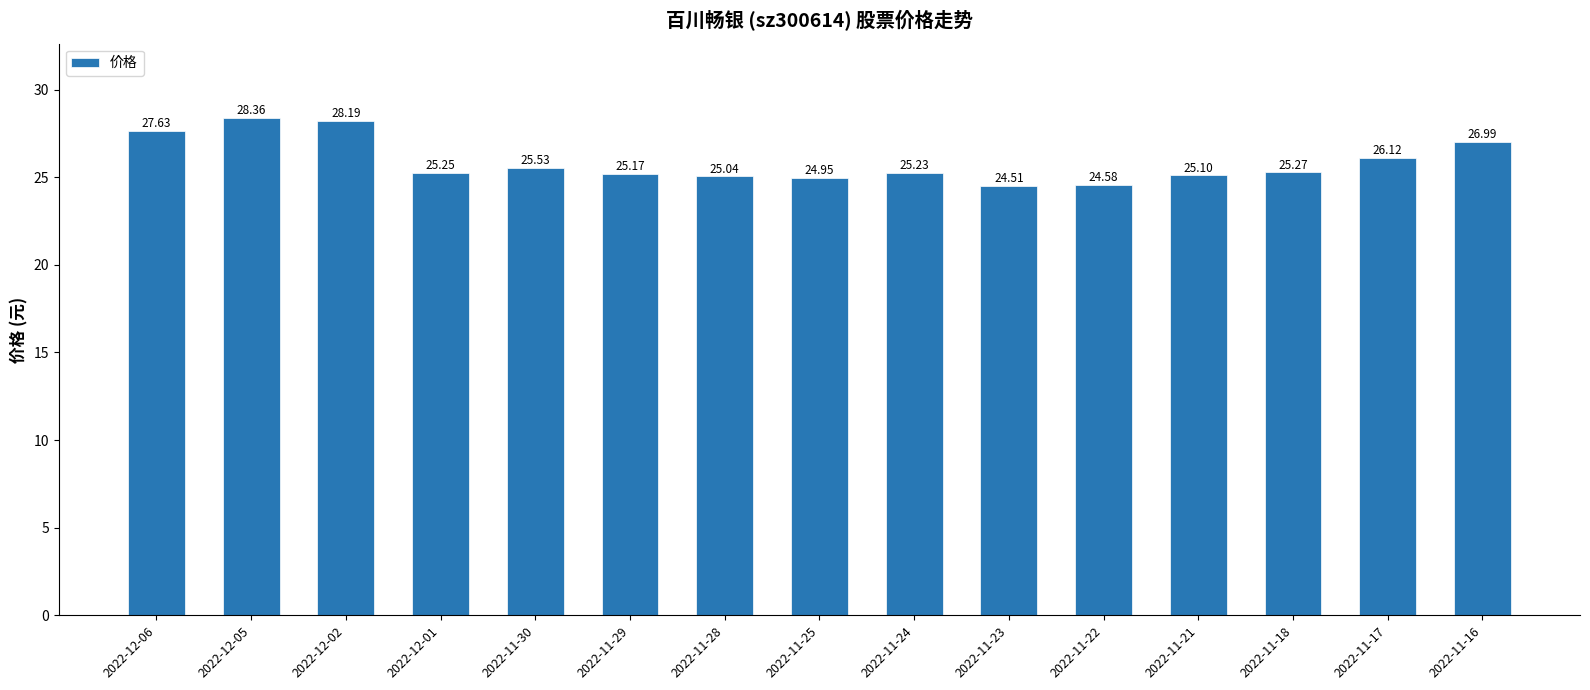

What is the difference between the values at 2022-11-16 and 2022-11-30?

1.5